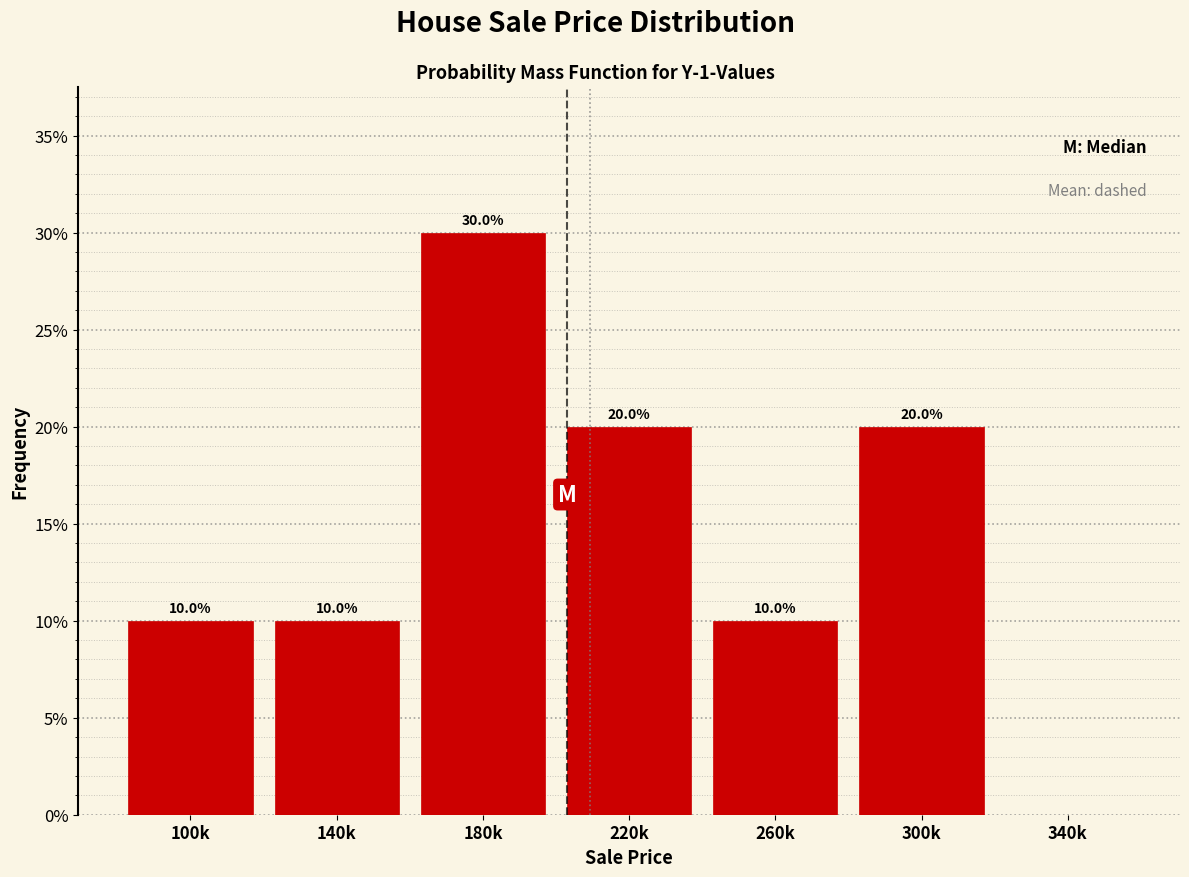

Reading right to left, transcribe all the data shown in this chart.

340k=0	300k=20	260k=10	220k=20	180k=30	140k=10	100k=10